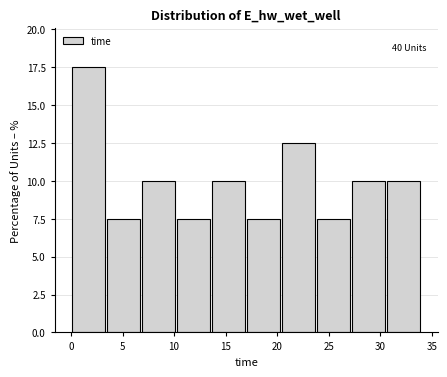

Over which range of the x-axis is the bar tallest?

0.0 to 3.5